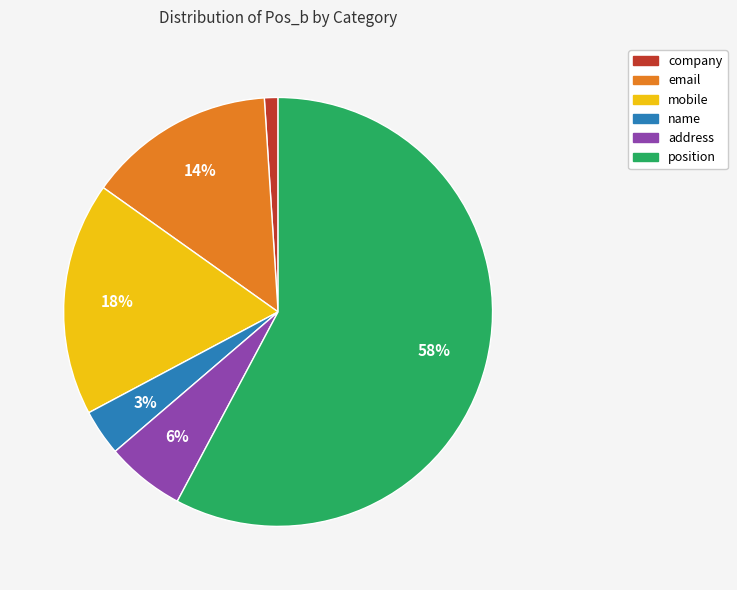

How many slices are in this pie chart?

6